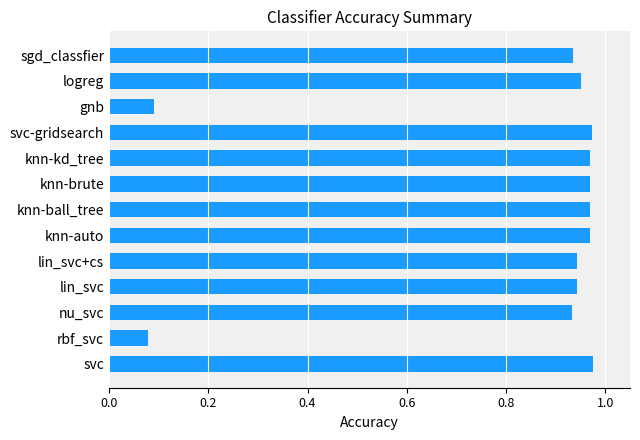

Are the bars horizontal?

Yes